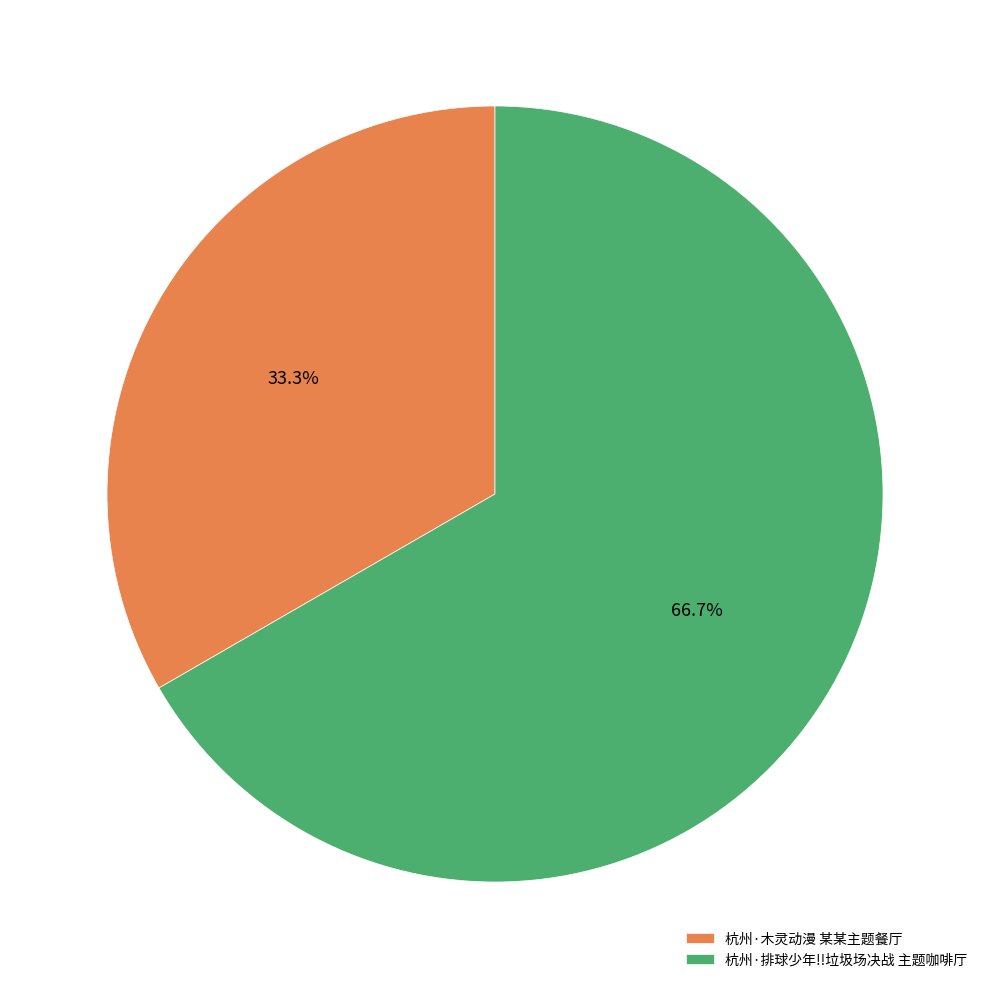

How many segments does this pie chart have?

2